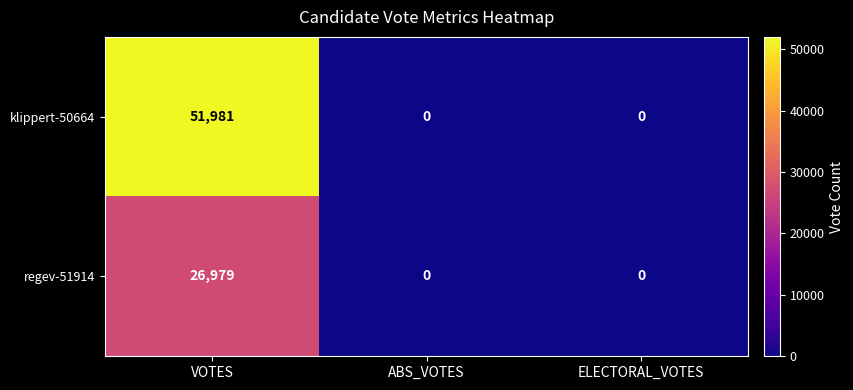

Which series has the largest range (max minus min)?

klippert-50664